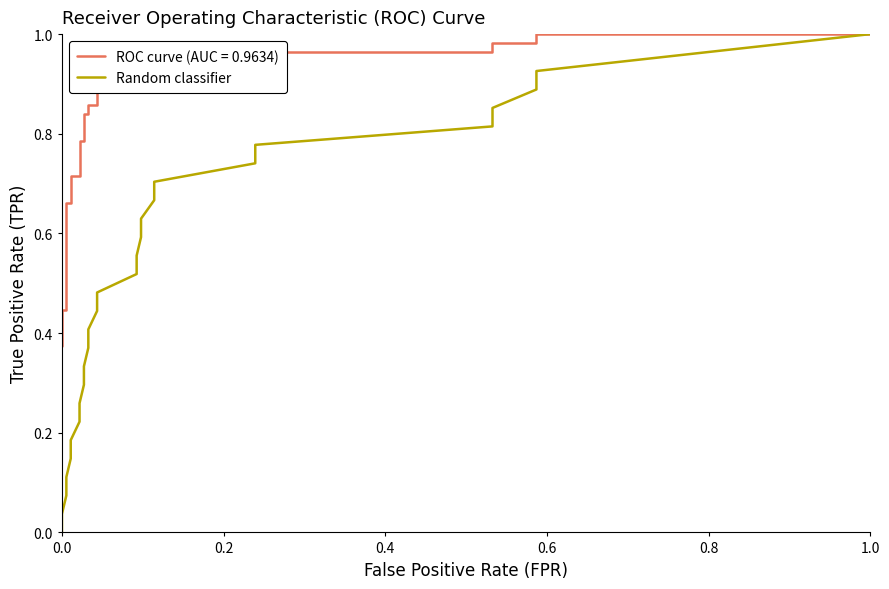

What is the greatest value displayed?

1.0